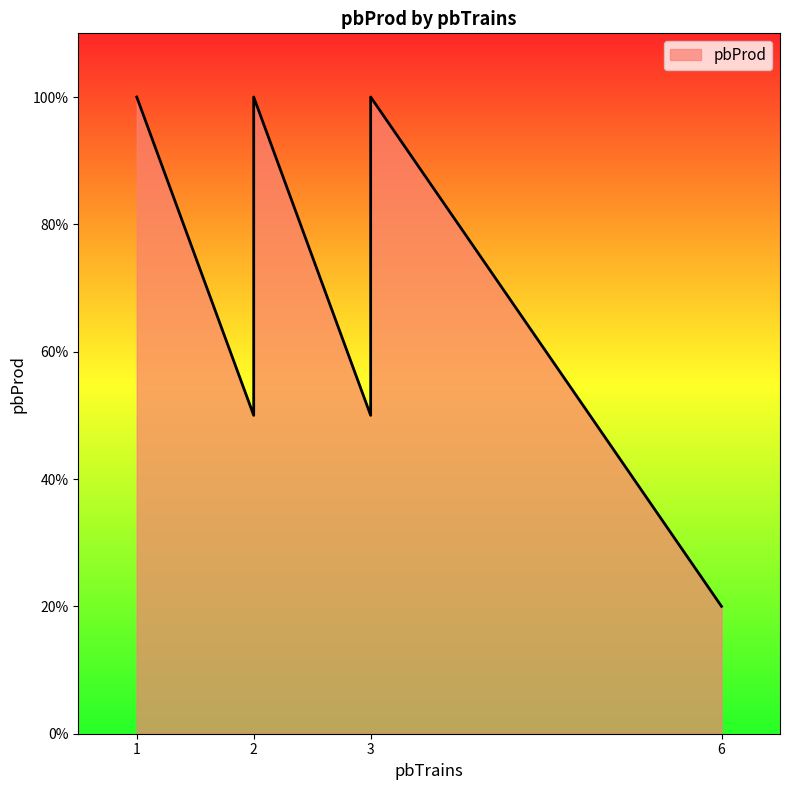

The value at 2 is 50. True or false?

True